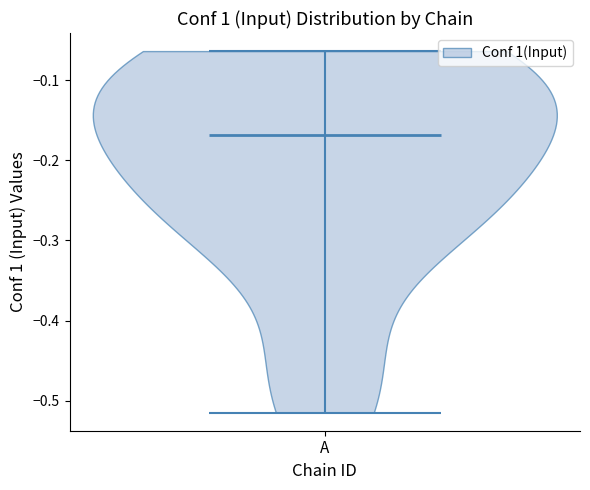

What is the highest point the violin for A reaches on the y-axis? The values are not printed on the chart, so give them approximately, as read against the axis.

-0.06